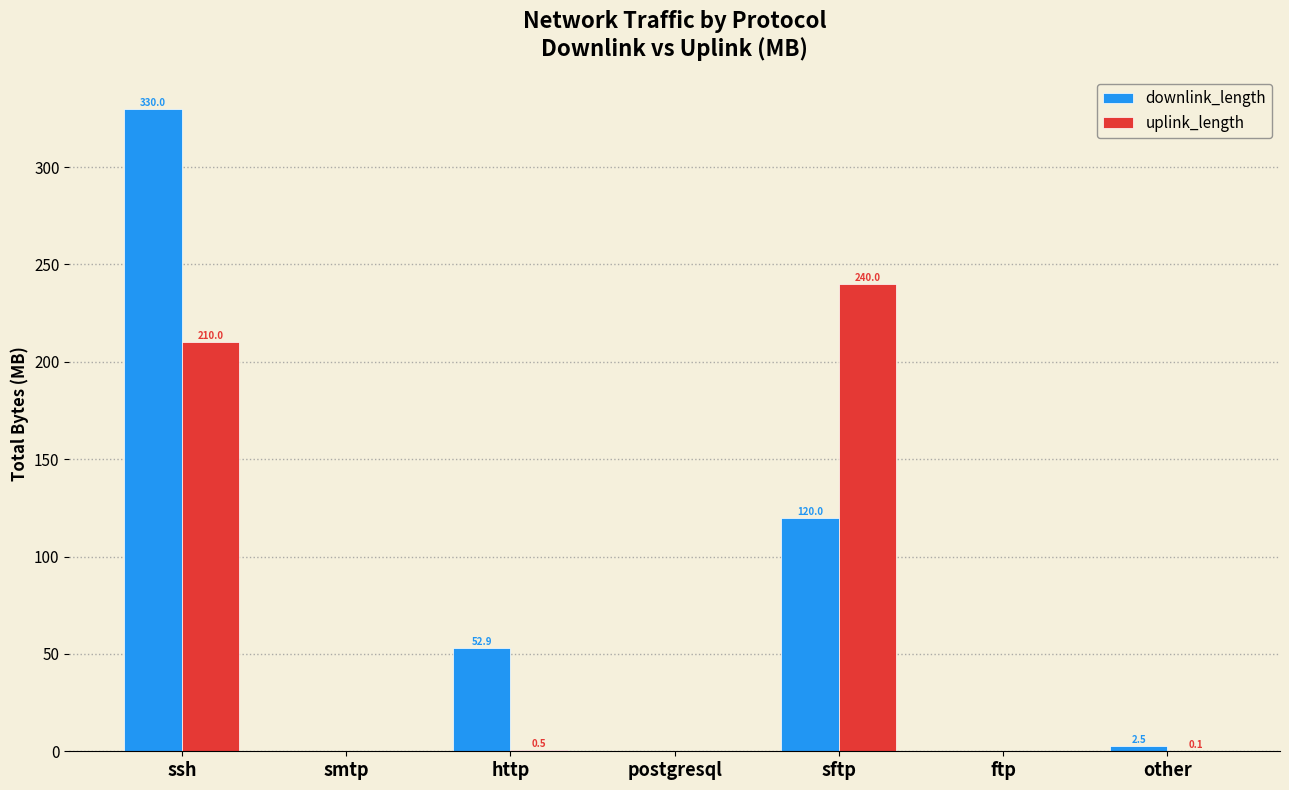

What is the maximum value for uplink_length?

240.0